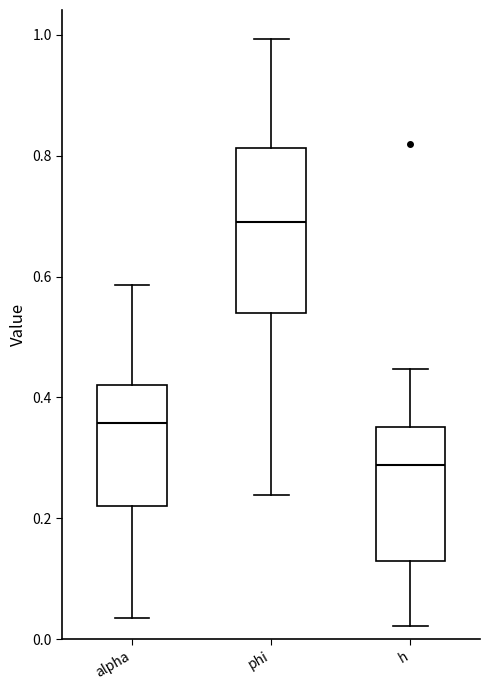

Reading left to right, read every box against the y-axis: the position of its median line, the range the box covers, and the ends of its whiskers. The values are not printed on the chart, so give them approximately, as read against the axis.

alpha: median 0.36, box 0.22 to 0.42, whiskers 0.04 to 0.58
phi: median 0.70, box 0.54 to 0.82, whiskers 0.24 to 1.00
h: median 0.28, box 0.12 to 0.36, whiskers 0.02 to 0.44